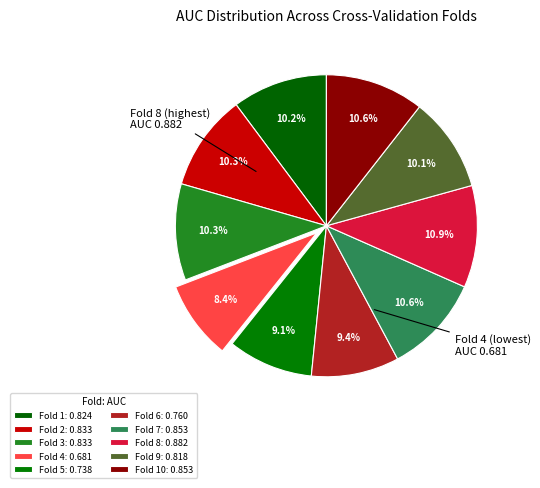

Rank the categories by value from lowest to highest.

Fold 4, Fold 5, Fold 6, Fold 9, Fold 1, Fold 2, Fold 3, Fold 7, Fold 10, Fold 8